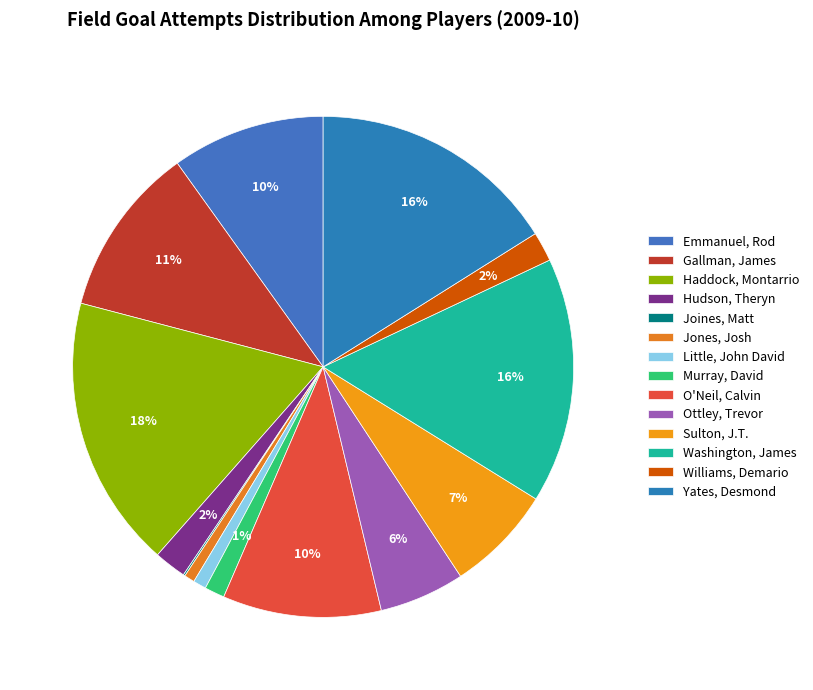

The Emmanuel, Rod slice represents 10% of the pie. True or false?

True